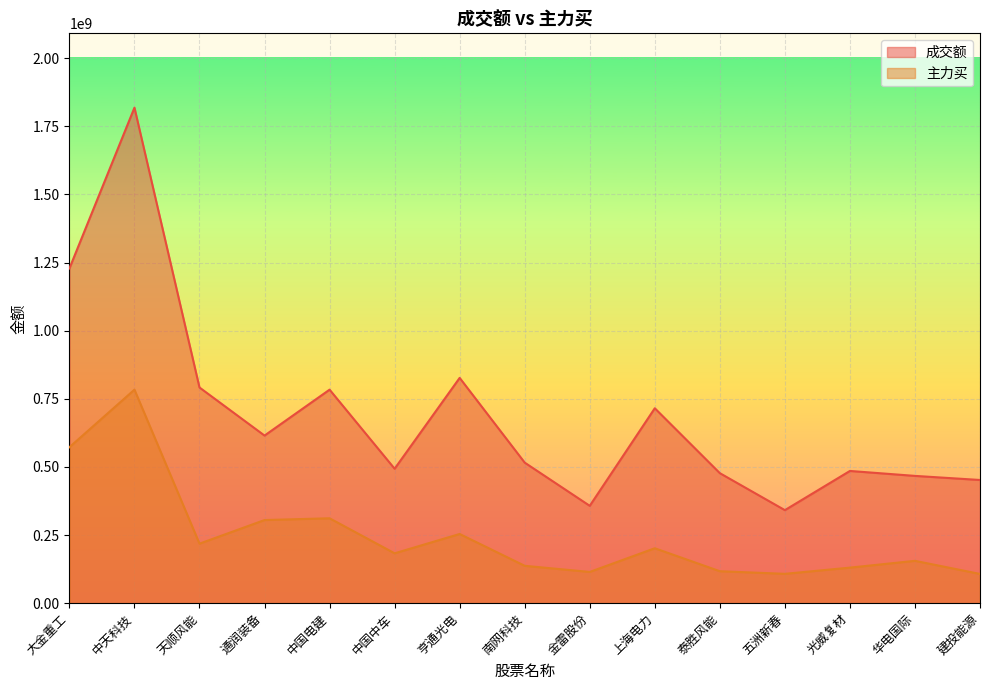

Which label corresponds to the smallest value in the chart?

建投能源